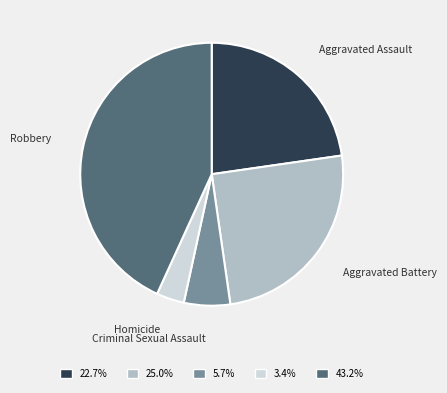

Does Aggravated Assault account for over 50% of the chart?

No